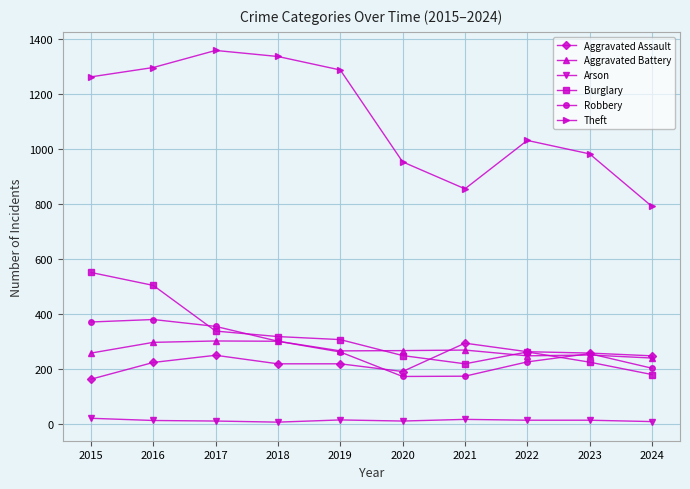

What is the difference between the second highest and minimum values in the Robbery series?

198